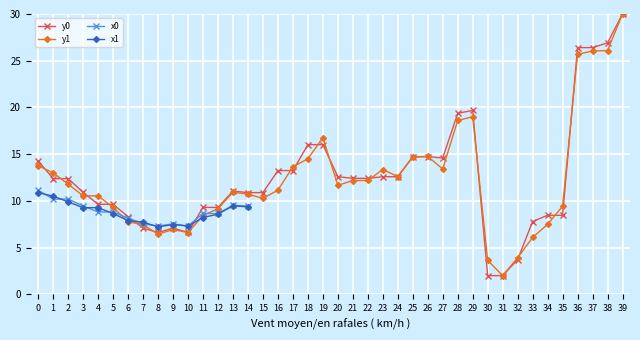

How many values in the y0 series are below 12?

19